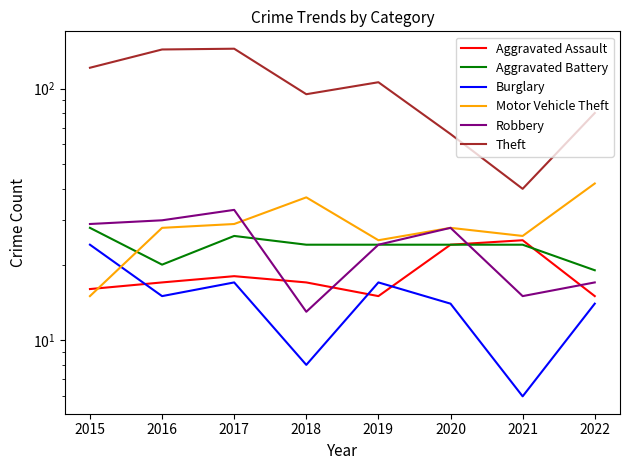

At how many categories does at least one series exceed 100?

4